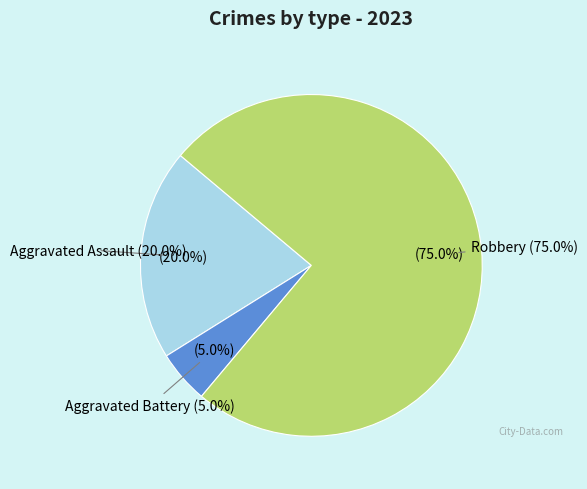

Between Robbery and Aggravated Battery, which is larger?

Robbery